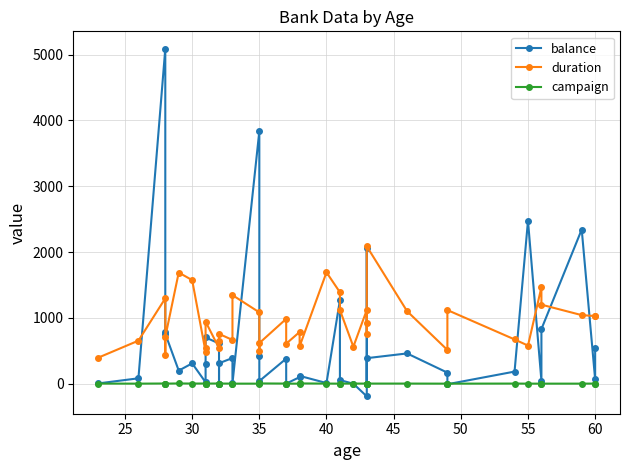

Does the chart display data point markers on the line(s)?

Yes